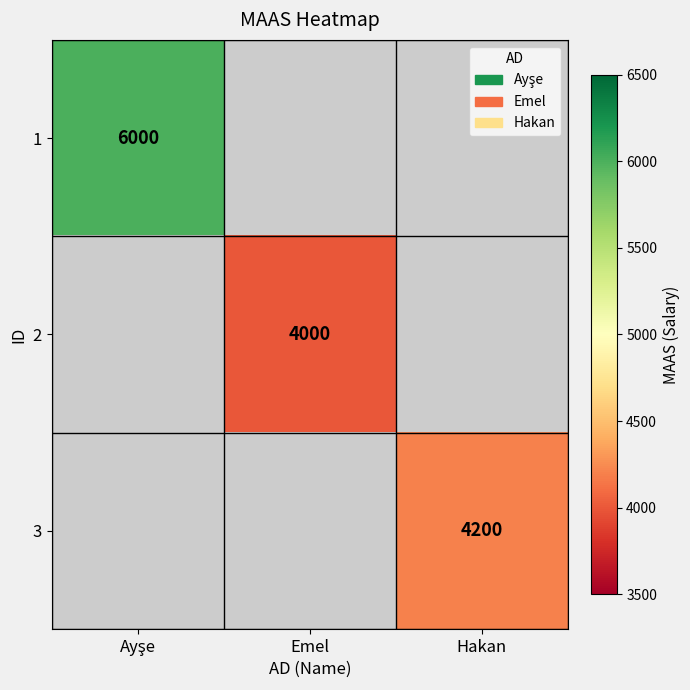

Is the value of 2 at Emel greater than the value of 3 at Hakan?

No